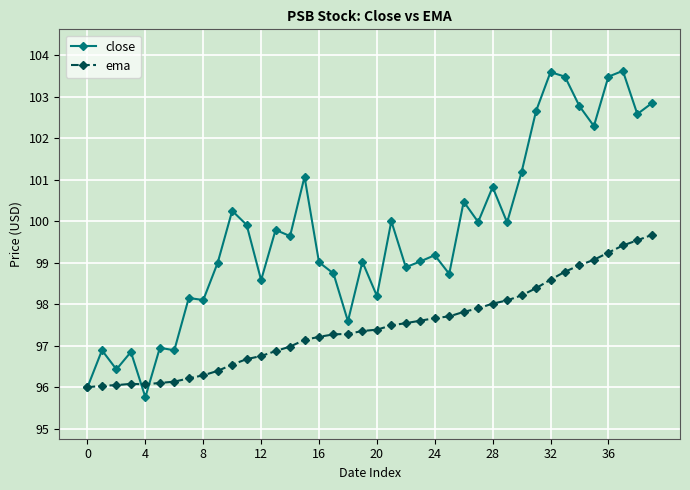

Which series has the largest total across all categories?

close